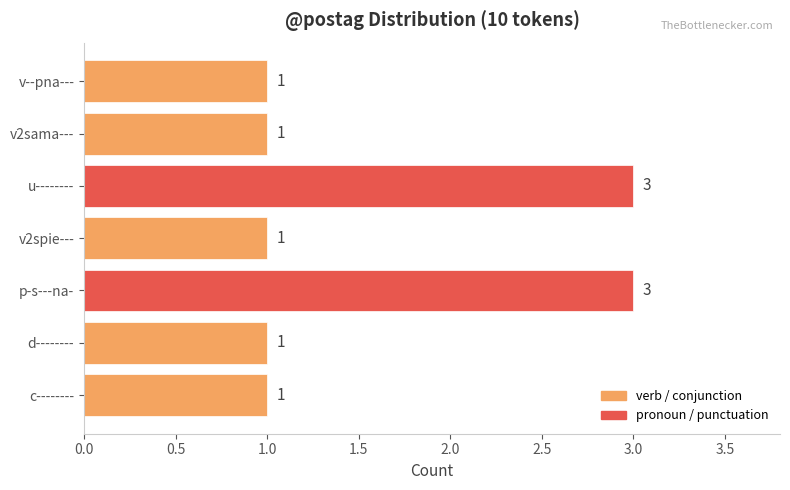

Reading bottom to top, extract all data points from this chart.

1	1	3	1	3	1	1